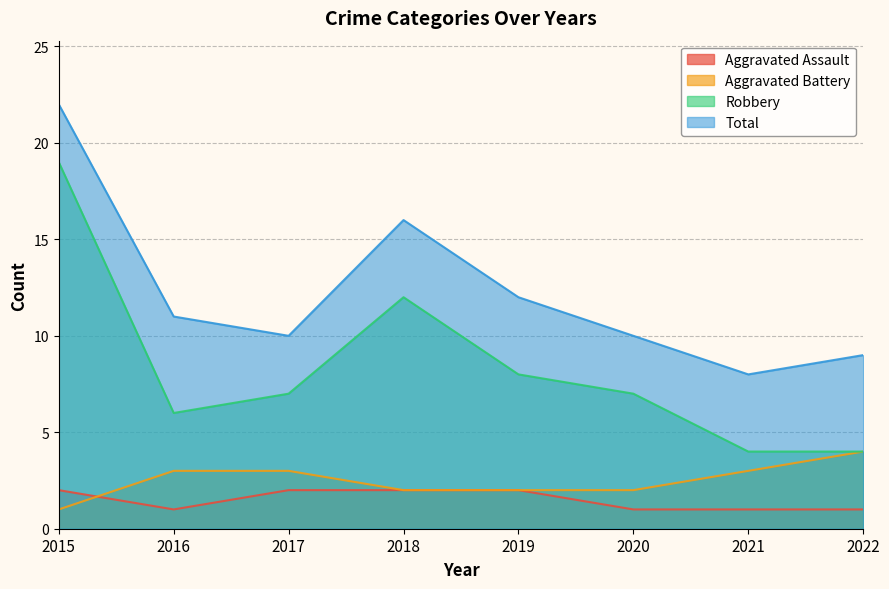

Which series has the largest total across all categories?

Total